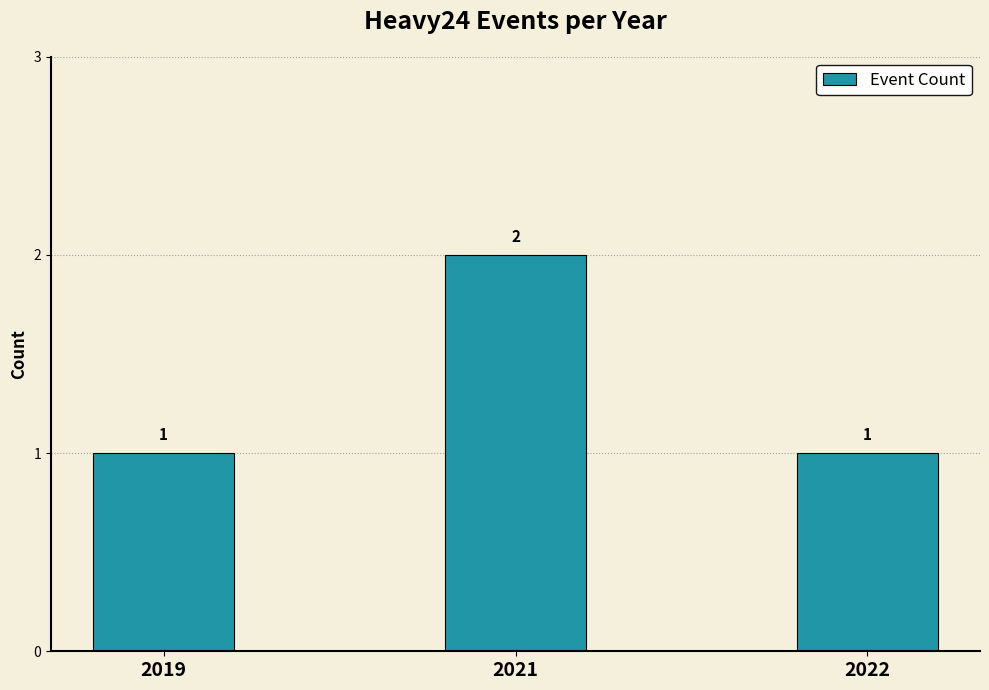

What is the change in value from 2019 to 2021?

+1